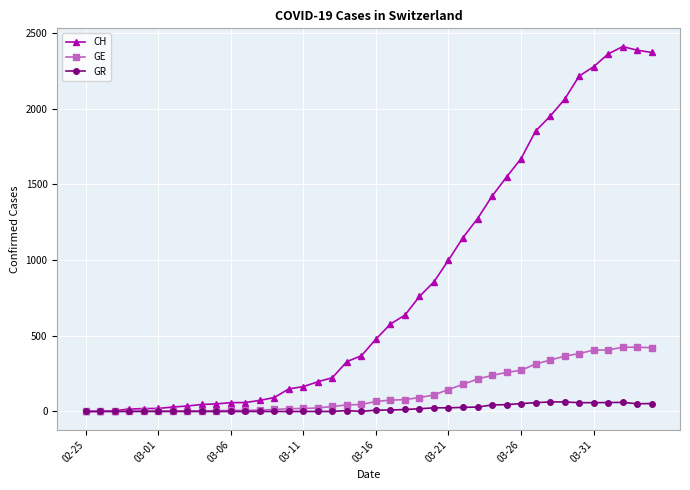

What is the greatest value displayed?

2409